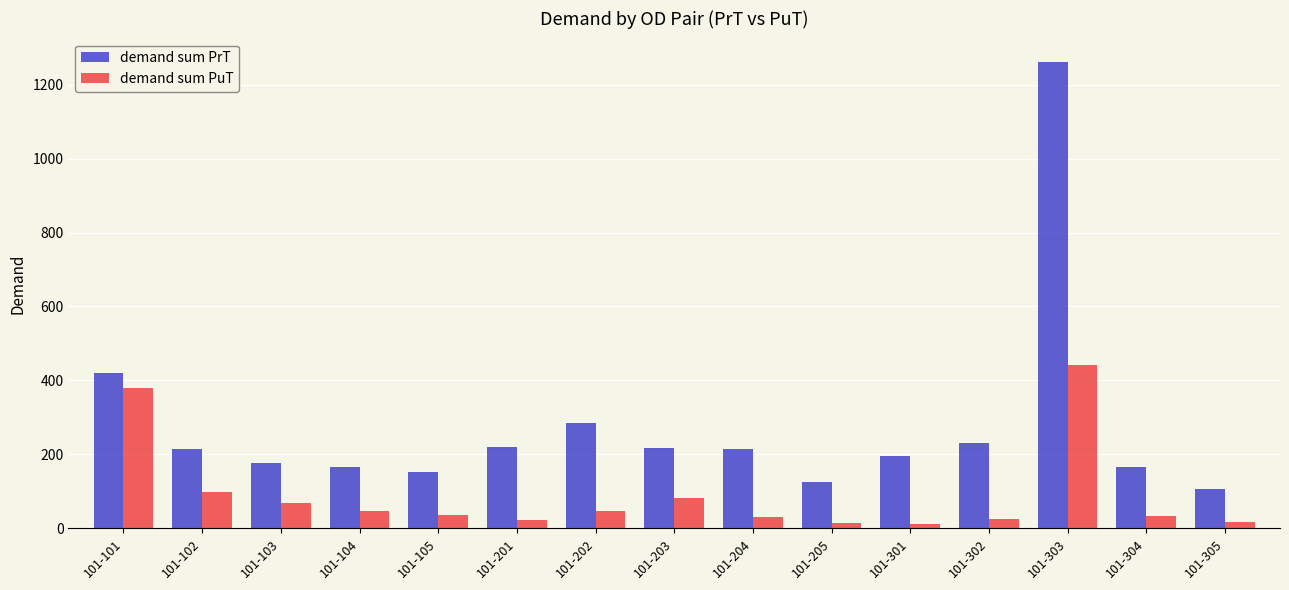

Where does the demand sum PrT series first go above 213?

101-101